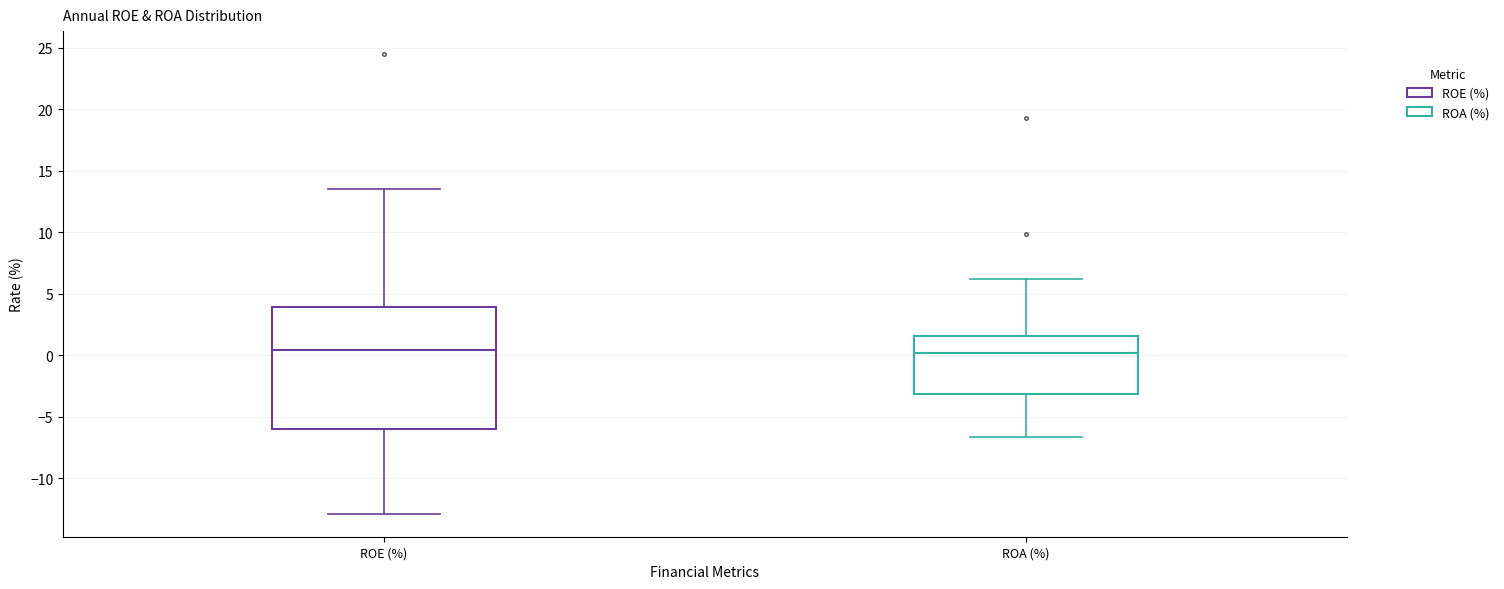

Reading left to right, read every box against the y-axis: the position of its median line, the range the box covers, and the ends of its whiskers. The values are not printed on the chart, so give them approximately, as read against the axis.

ROE (%): median 0.5, box -6.0 to 4.0, whiskers -13.0 to 13.5
ROA (%): median 0.0, box -3.0 to 1.5, whiskers -6.5 to 6.0